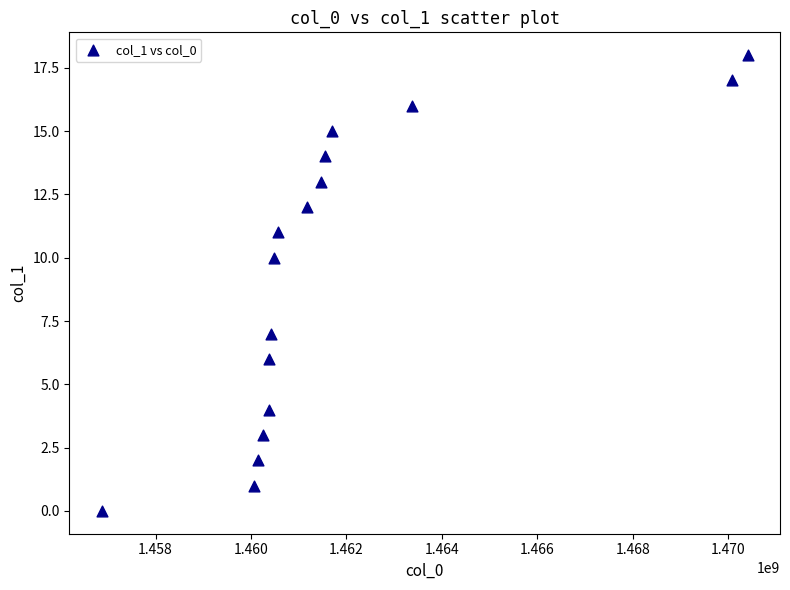

What is the range of X values (max minus min)?

13532307